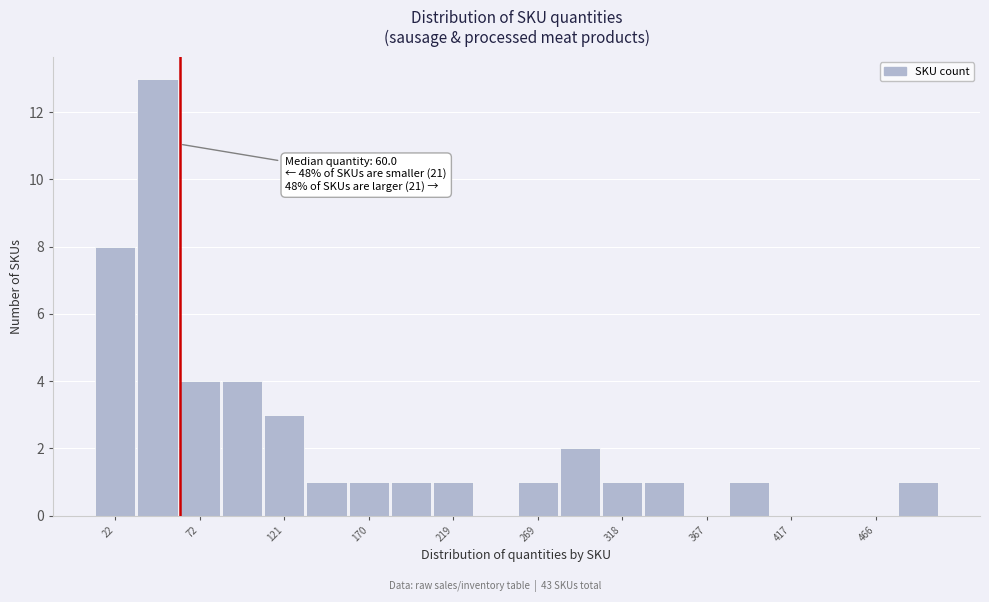

Which range on the x-axis has the tallest bar?

35 to 60